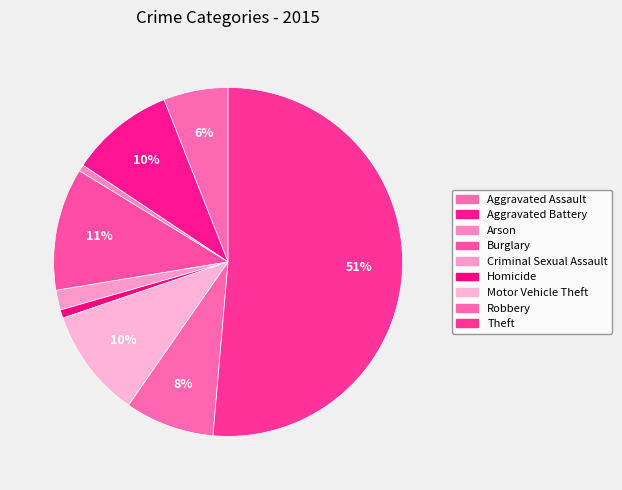

Is there a majority slice in this chart?

Yes